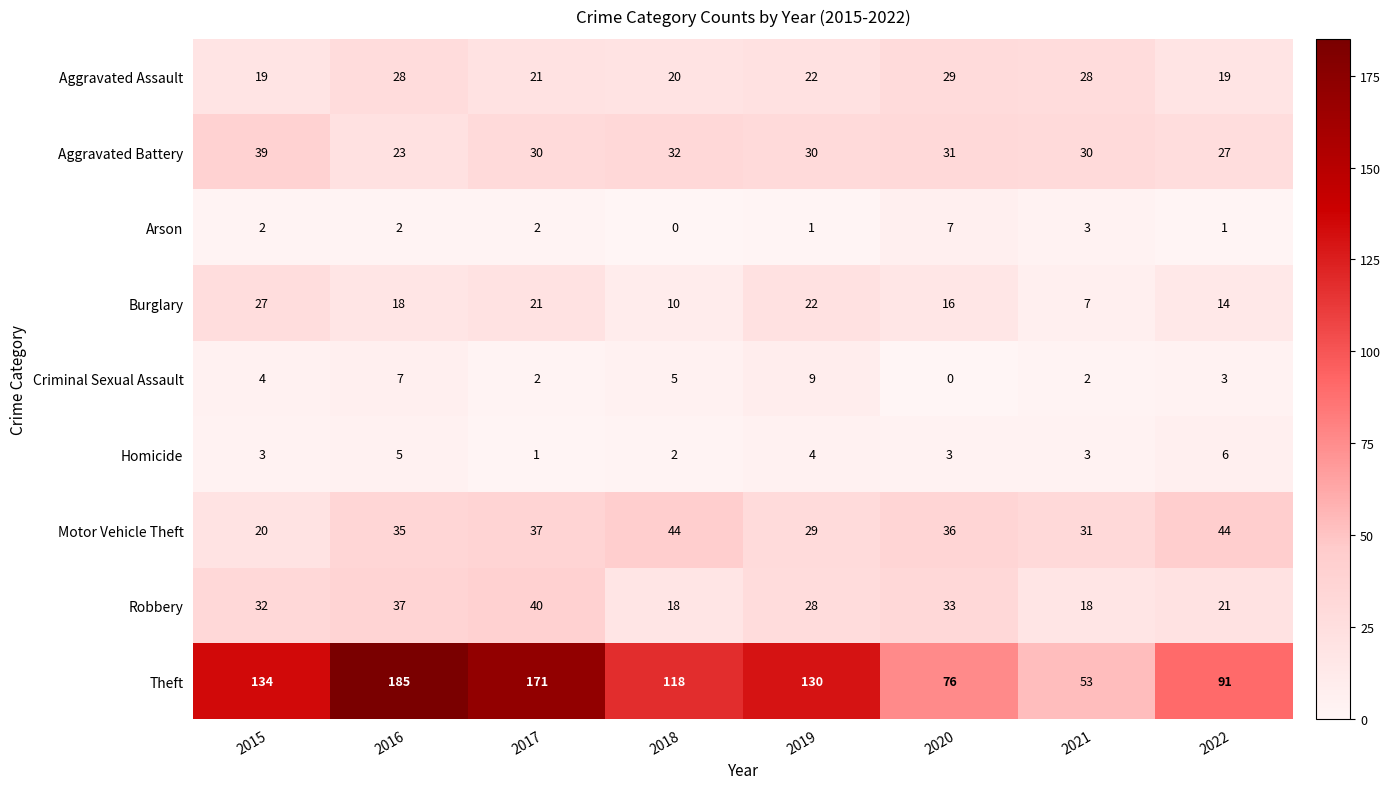

List the series in order of their peak value, lowest first.

Homicide, Arson, Criminal Sexual Assault, Burglary, Aggravated Assault, Aggravated Battery, Robbery, Motor Vehicle Theft, Theft